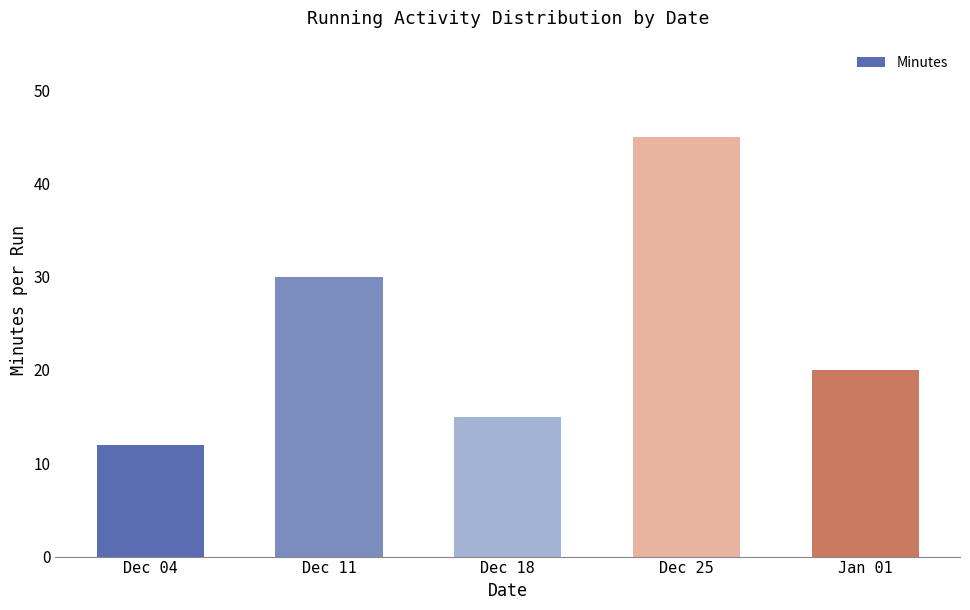

How many distinct data groups are displayed?

1